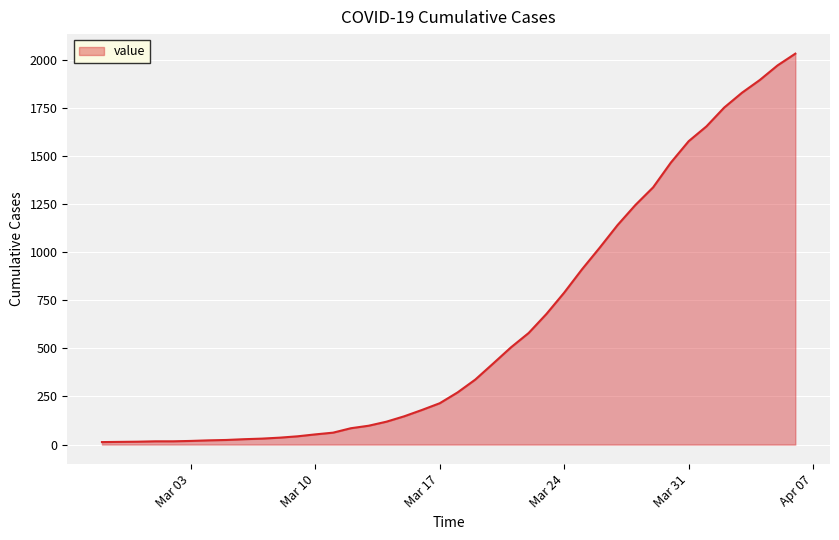

What is the difference between the second highest and second lowest values?

1957